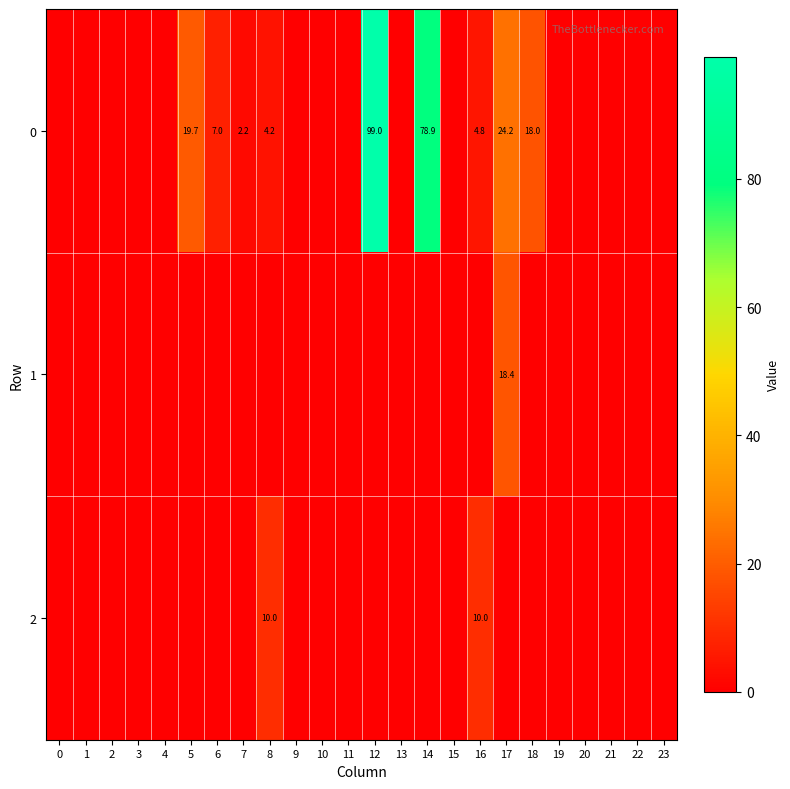

The value of 0 at 16 is 1.1. True or false?

False